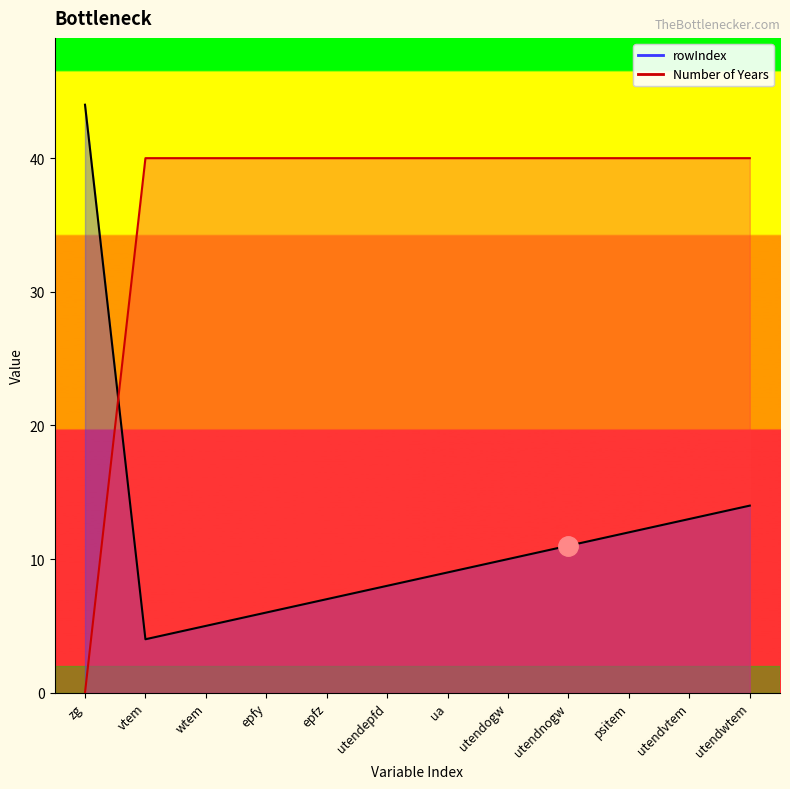

Which category has the lowest value in the rowIndex series?

vtem